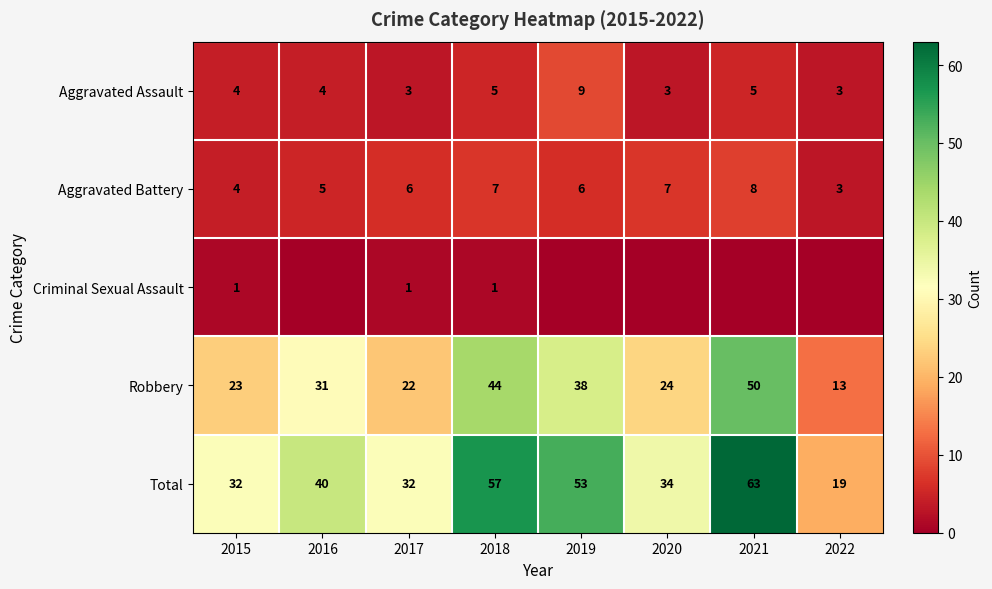

At how many categories does at least one series exceed 2?

8